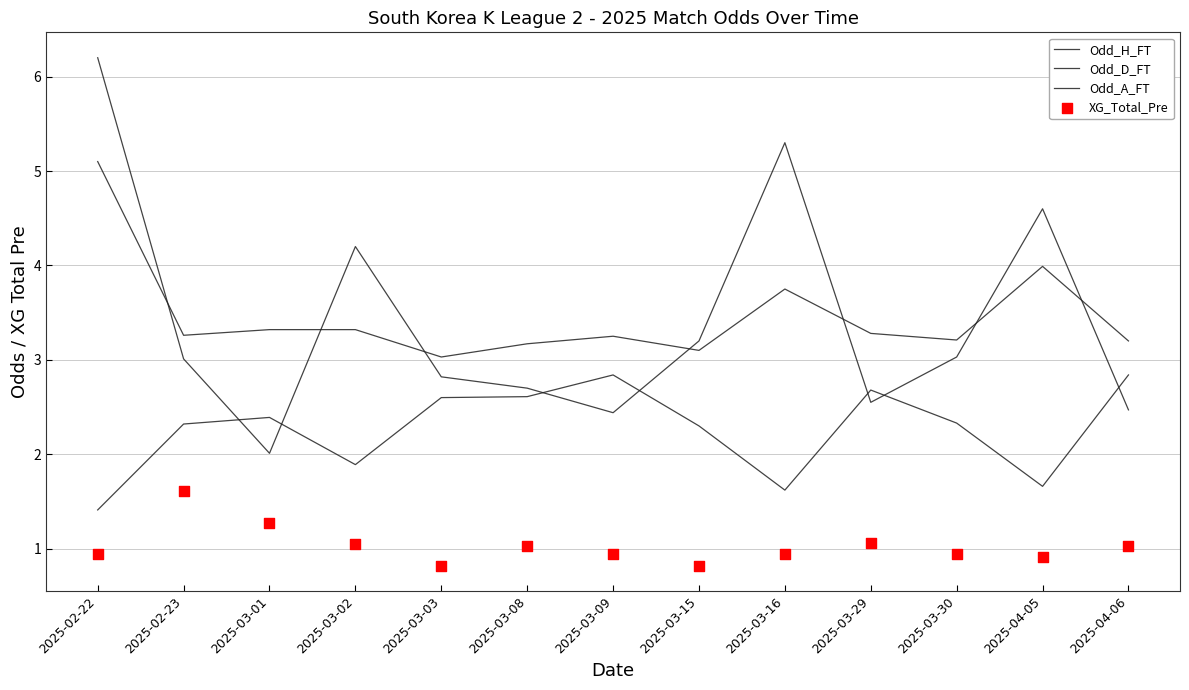

Is the value of Odd_A_FT at 2025-03-08 greater than the value of Odd_H_FT at 2025-03-29?

Yes